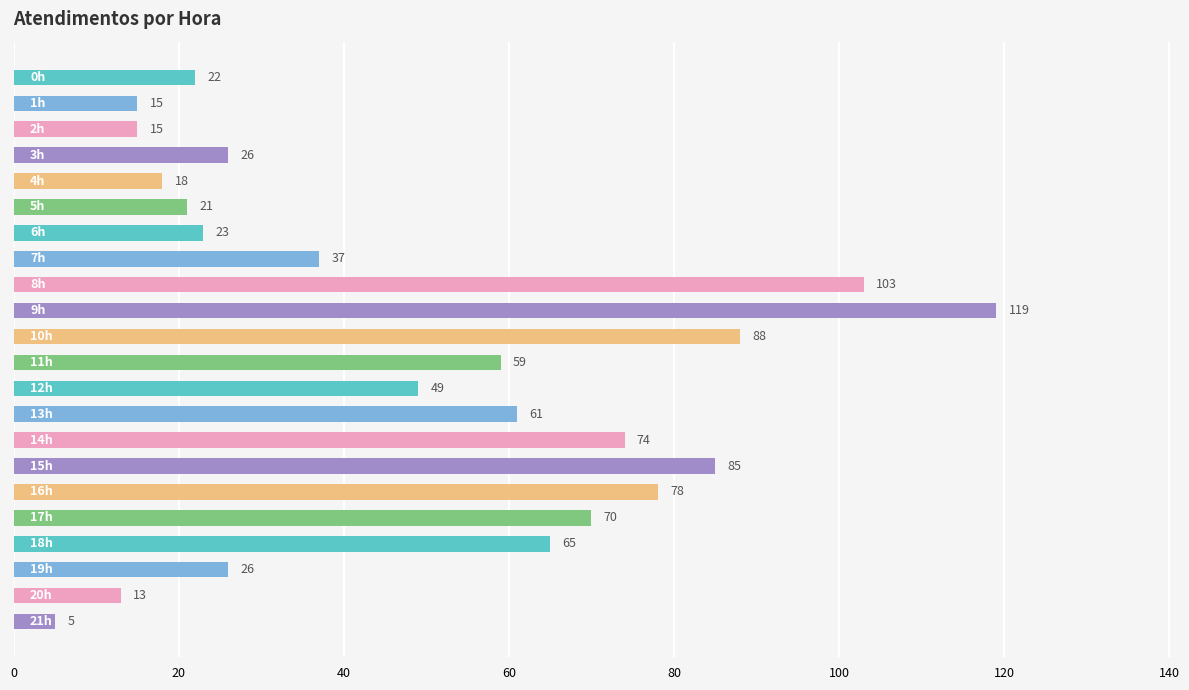

How many categories are shown in the chart?

22